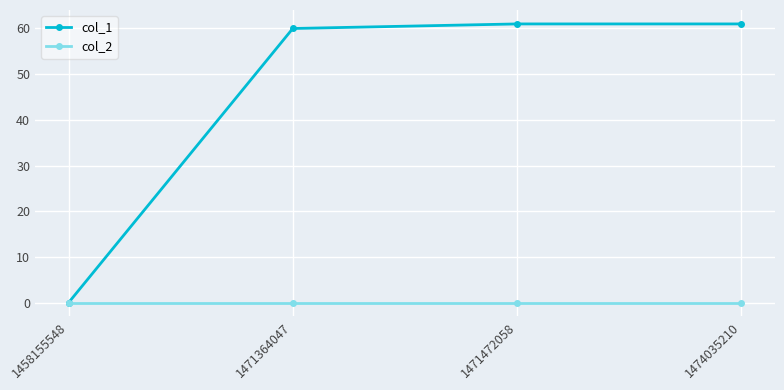

What is the average value of the col_1 series?

46